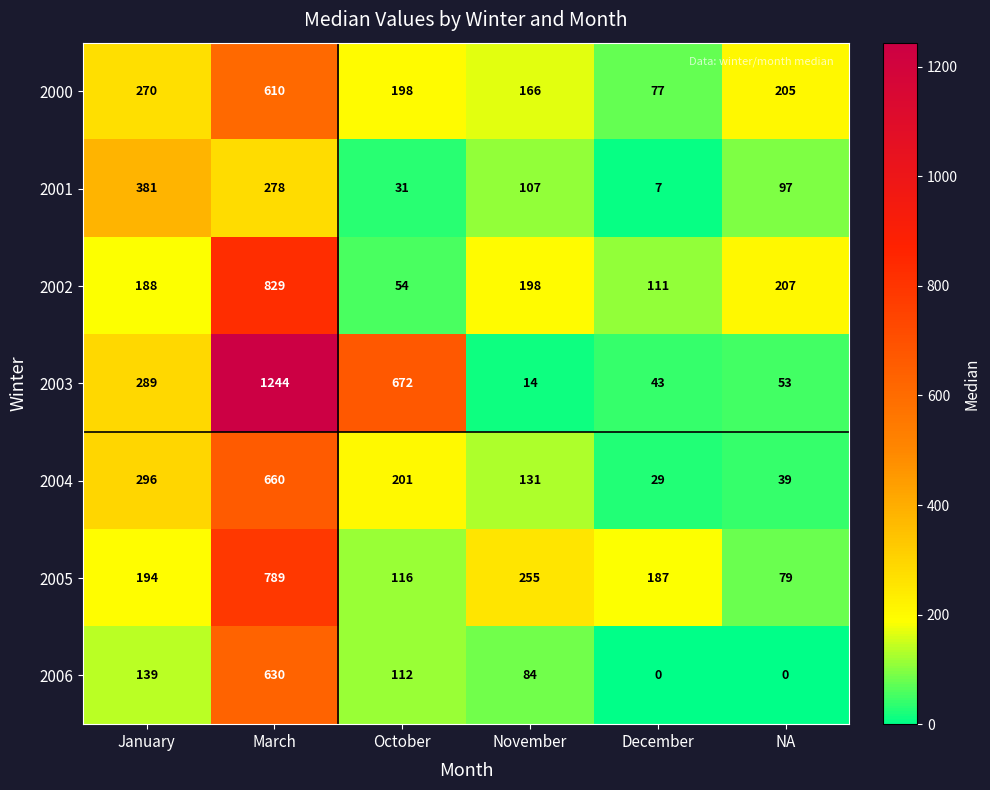

At how many categories does at least one series exceed 572?

2